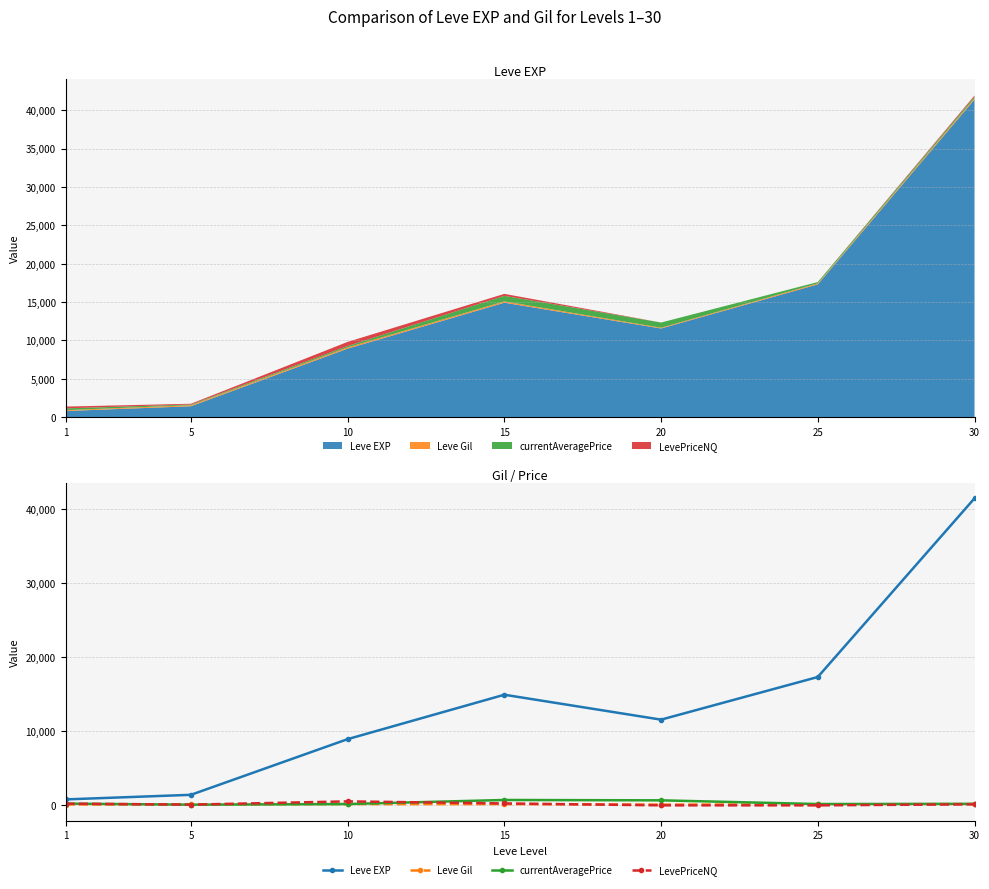

Is it true that Leve Gil equals 126.0 at 25?

True